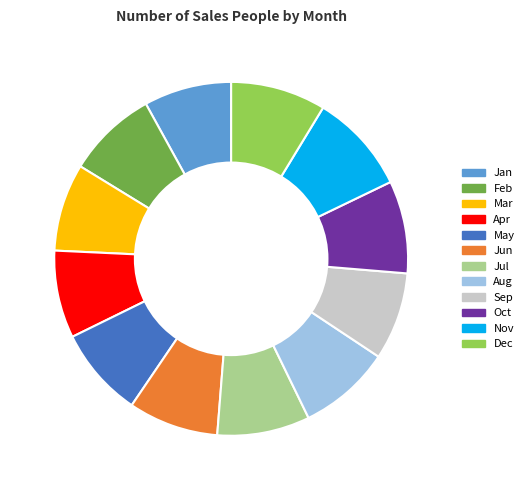

Do Aug and Jun together represent more than half of the pie?

No